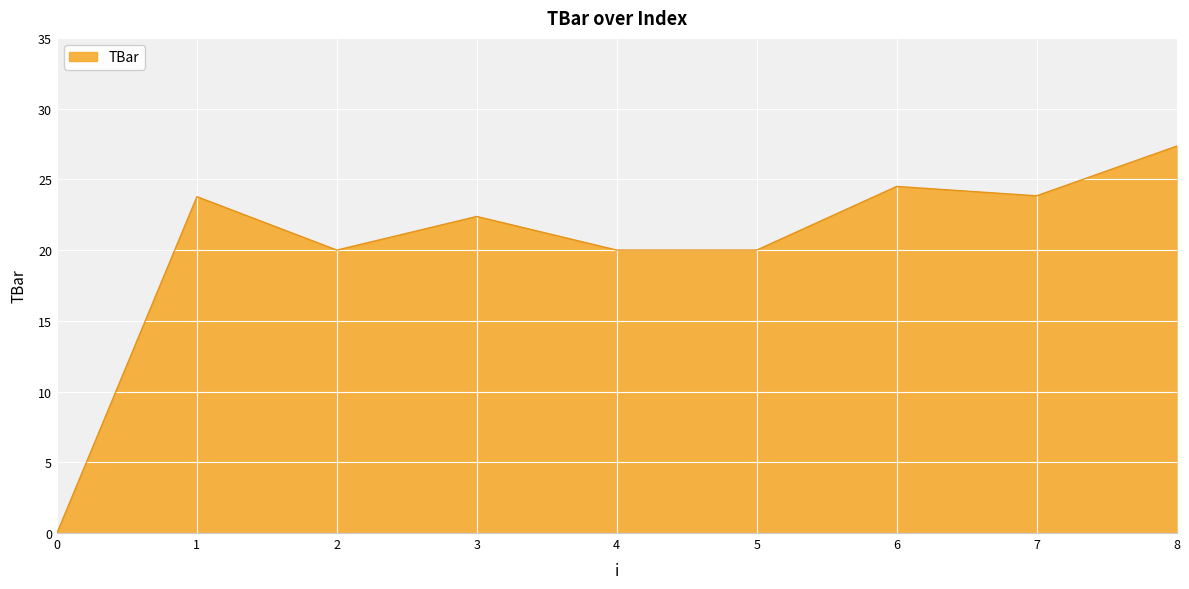

Count the number of data series in this chart.

1